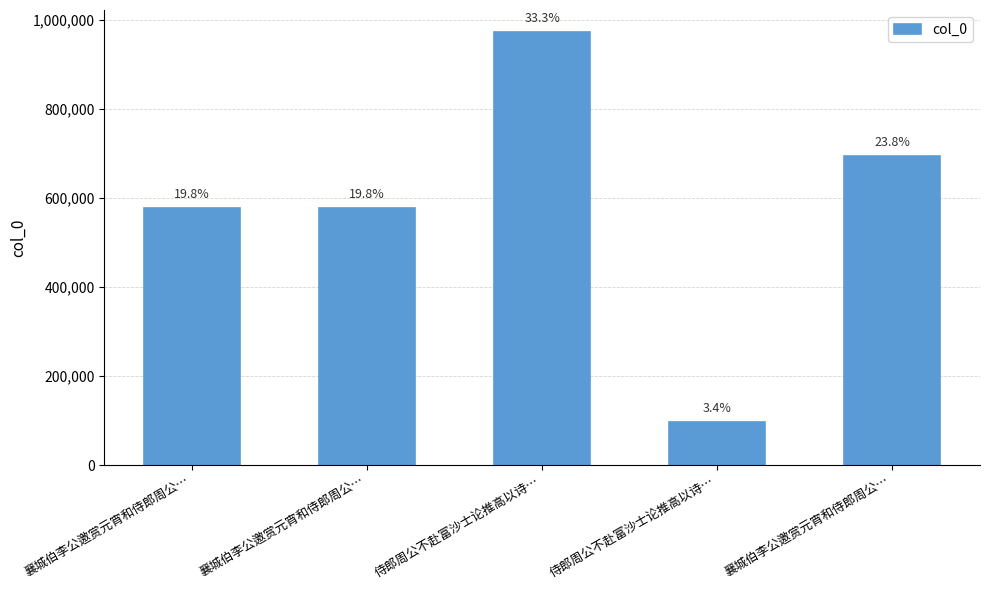

What value does the data have at 襄城伯李公邀赏元宵和侍郎周公…, to the nearest 100?

577600